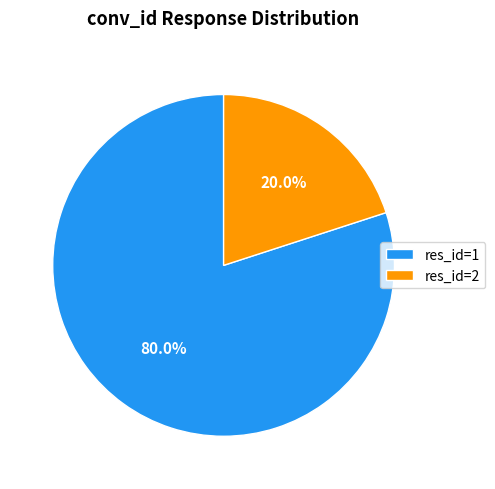

To the nearest percent, what is the average slice percentage?

50%